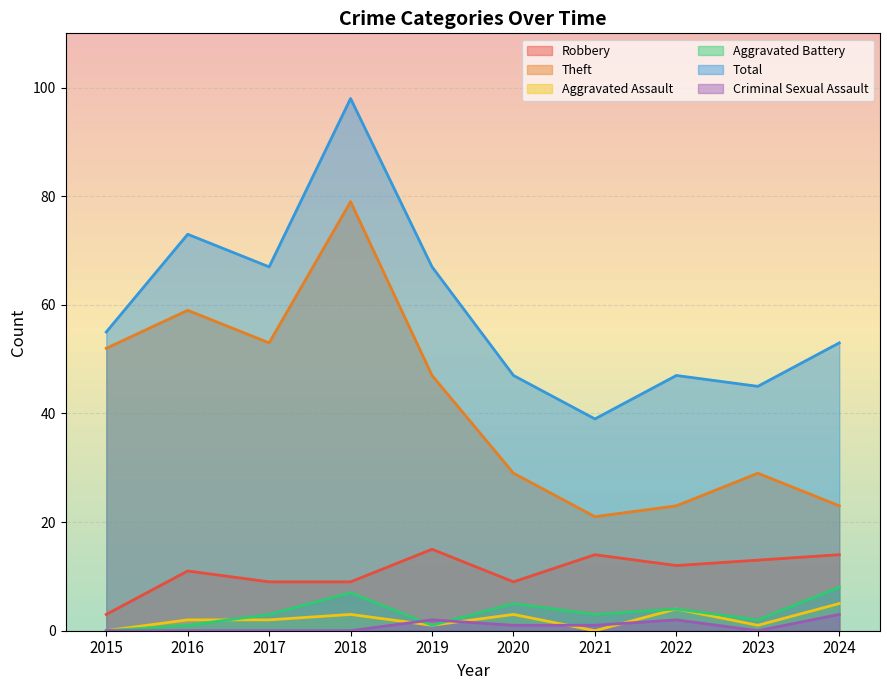

What is the approximate value of Robbery at 2024, to the nearest 10?

10